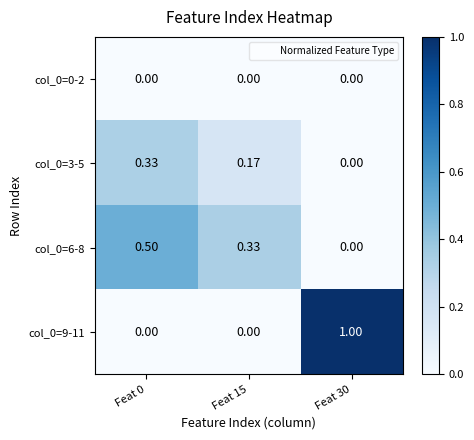

At how many categories does at least one series exceed 0?

3